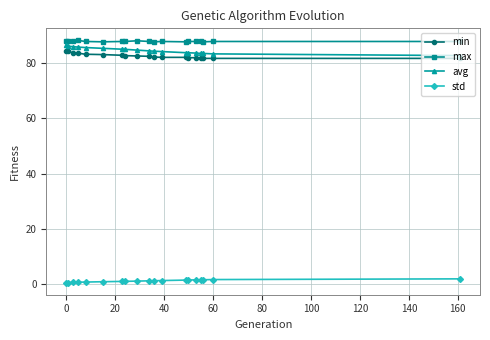

Rank the series by their maximum value, from lowest to highest.

std, min, avg, max